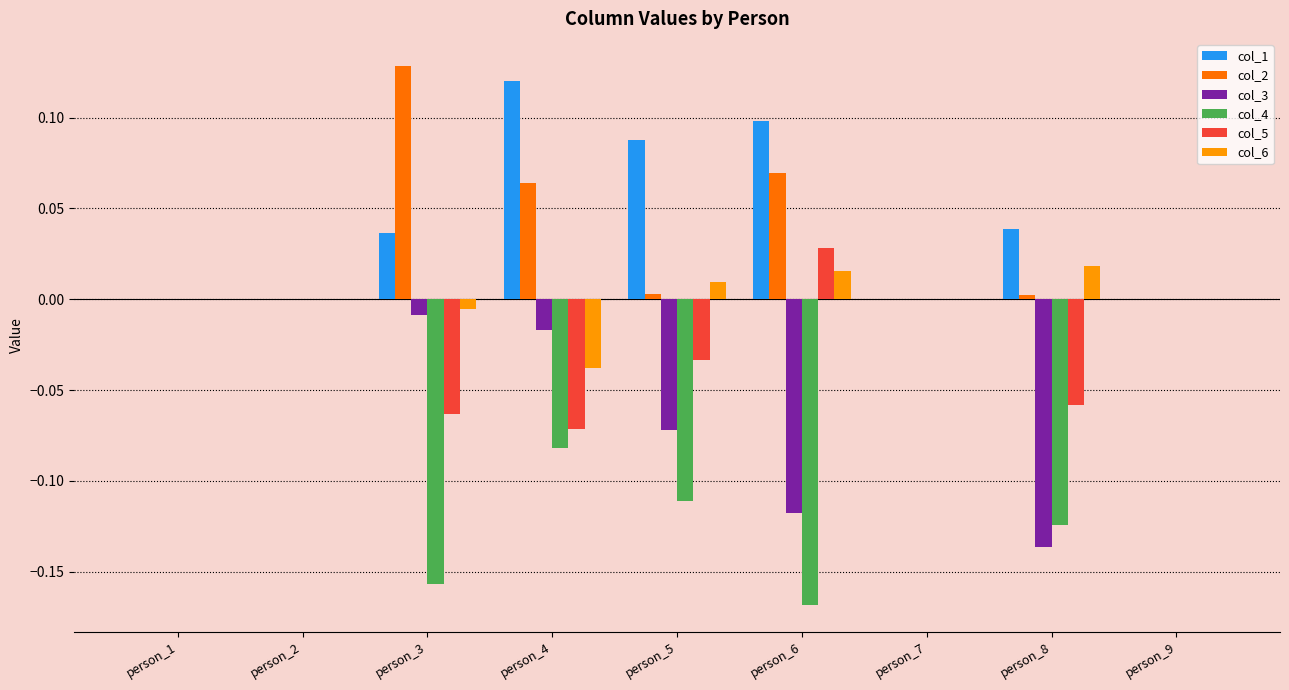

The col_2 series shows -0.1 at person_7. True or false?

False